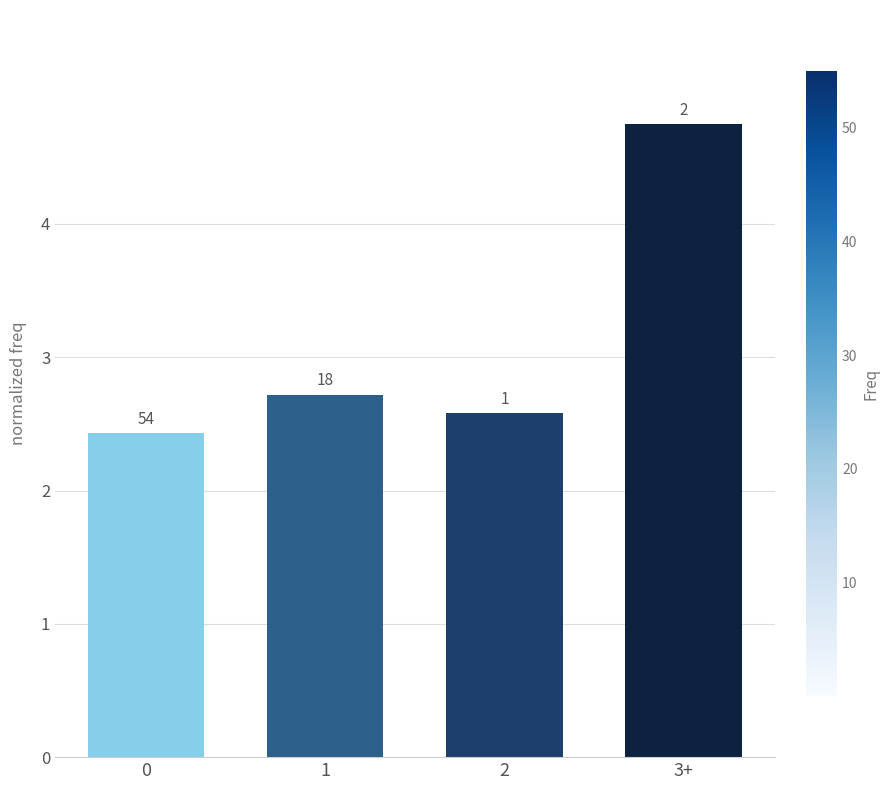

What value does the data have at 3+?

4.8